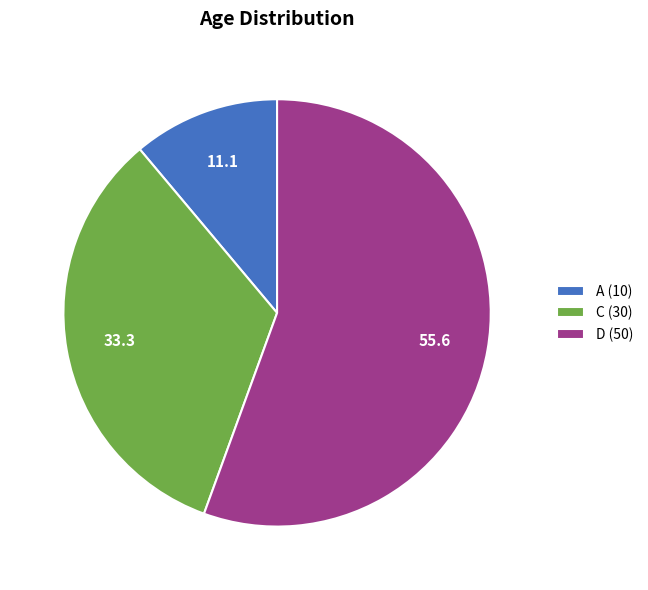

Does any single category account for the majority?

Yes